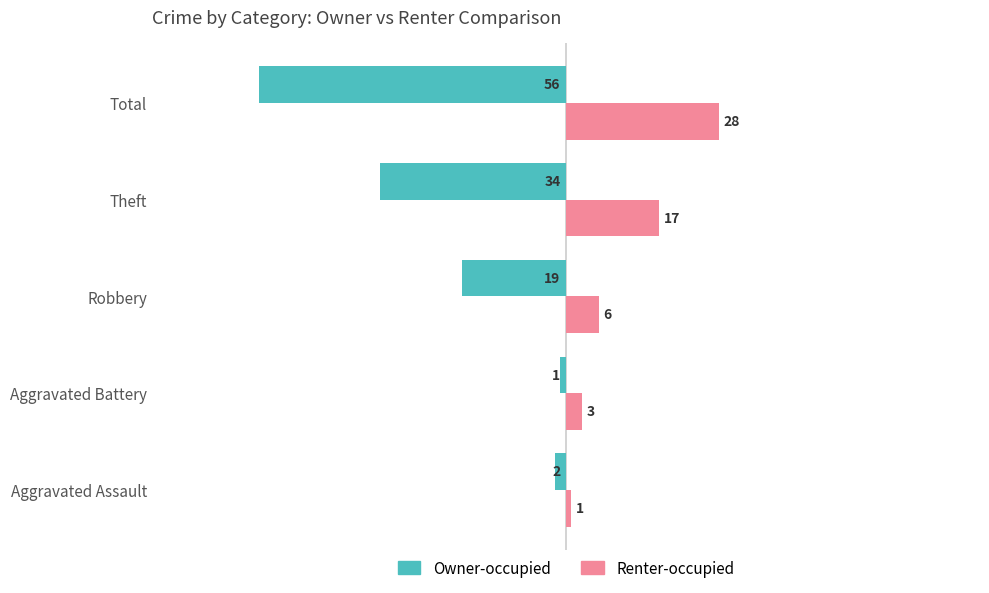

At which label does Owner-occupied reach its peak?

Aggravated Battery